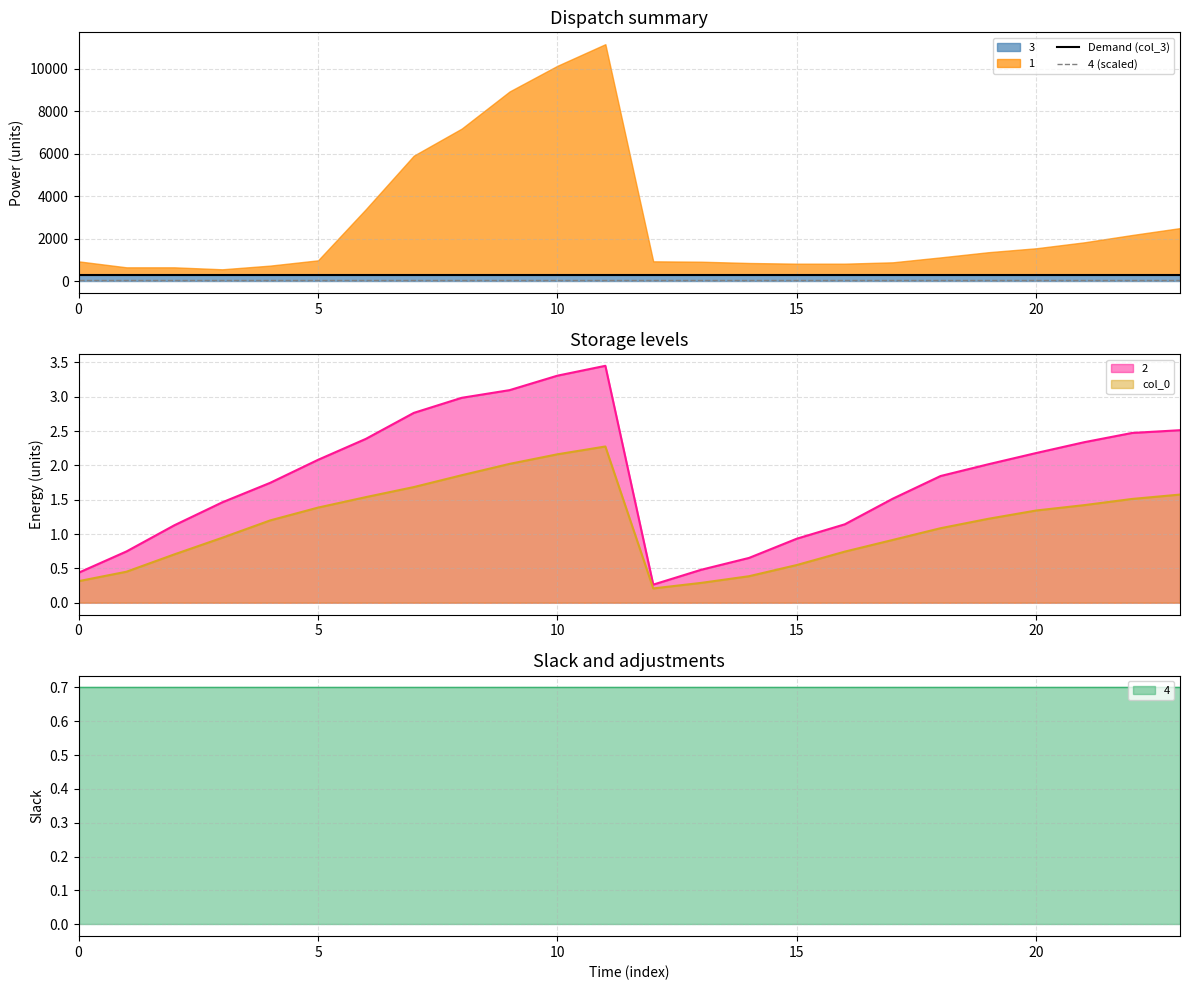

Rank the series by their average value, from lowest to highest.

4 (scaled), Demand (col_3)